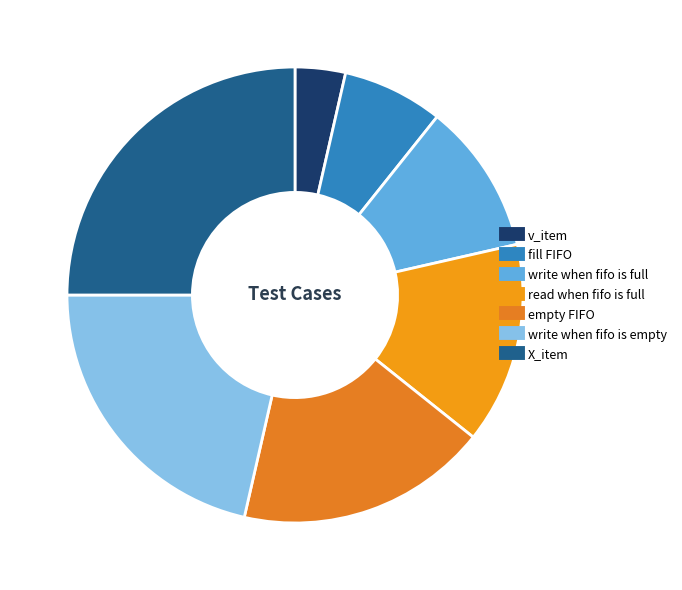

How many segments does this pie chart have?

7